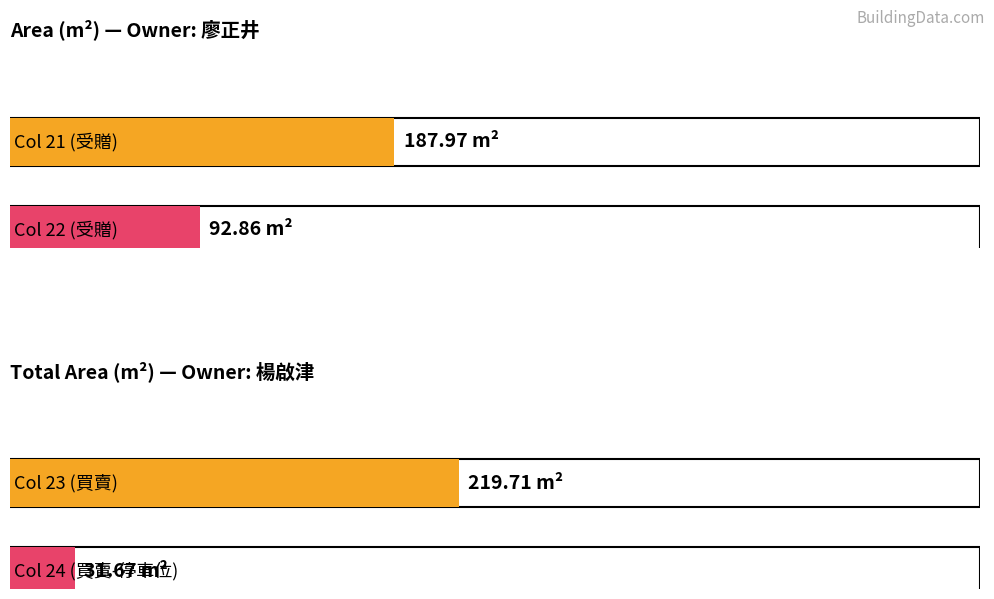

What is the approximate value of area at 80年02月13曰(21)?

188.0